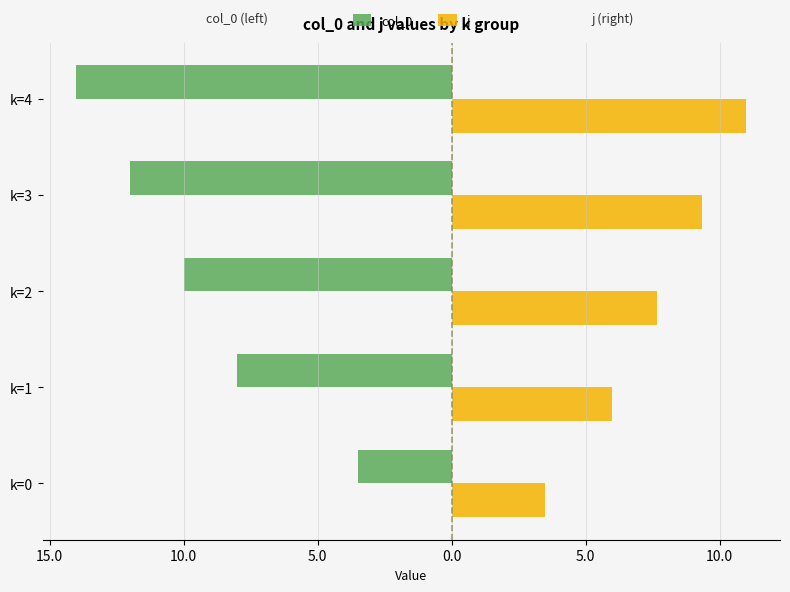

What are all the series names shown in the legend?

col_0, j